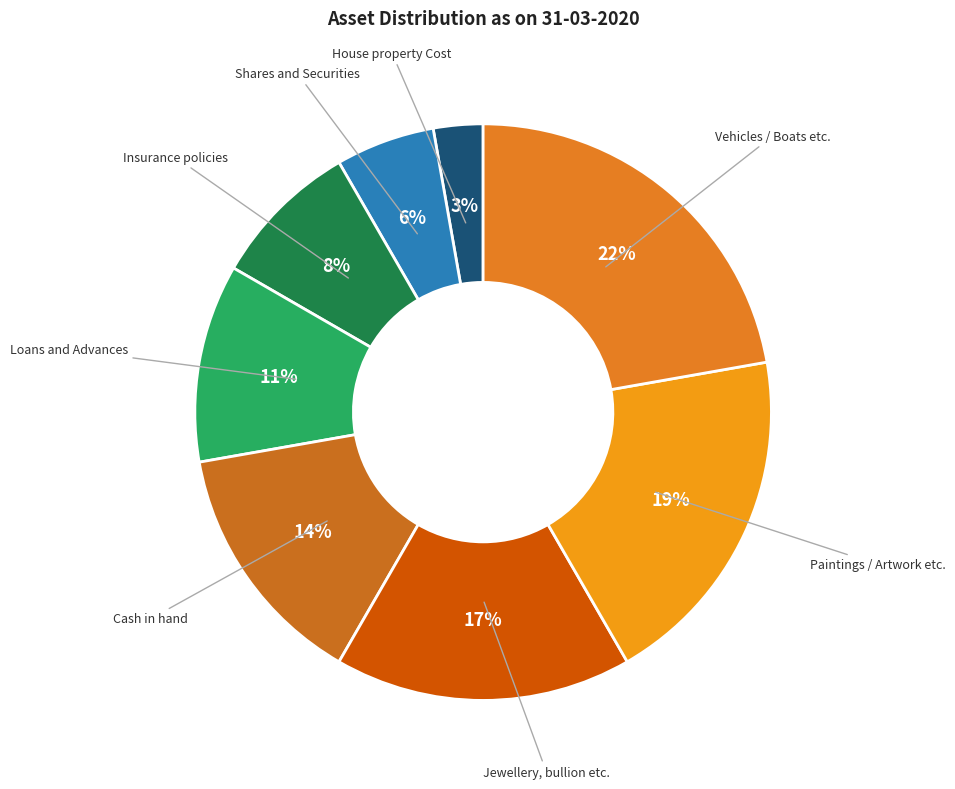

Is it true that Jewellery, bullion etc. is 17% of the pie?

True